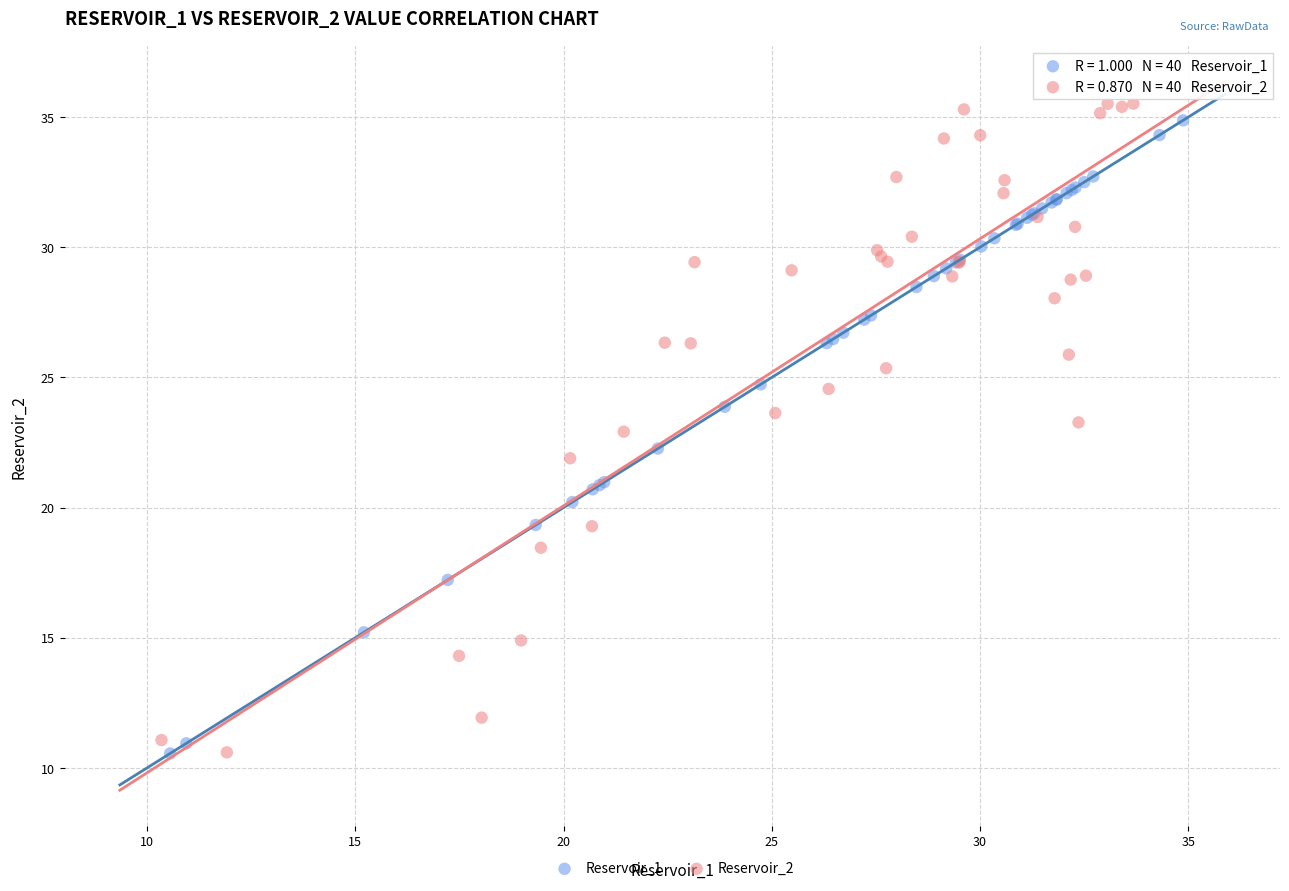

Which series has the widest spread of Y values?

Reservoir_2